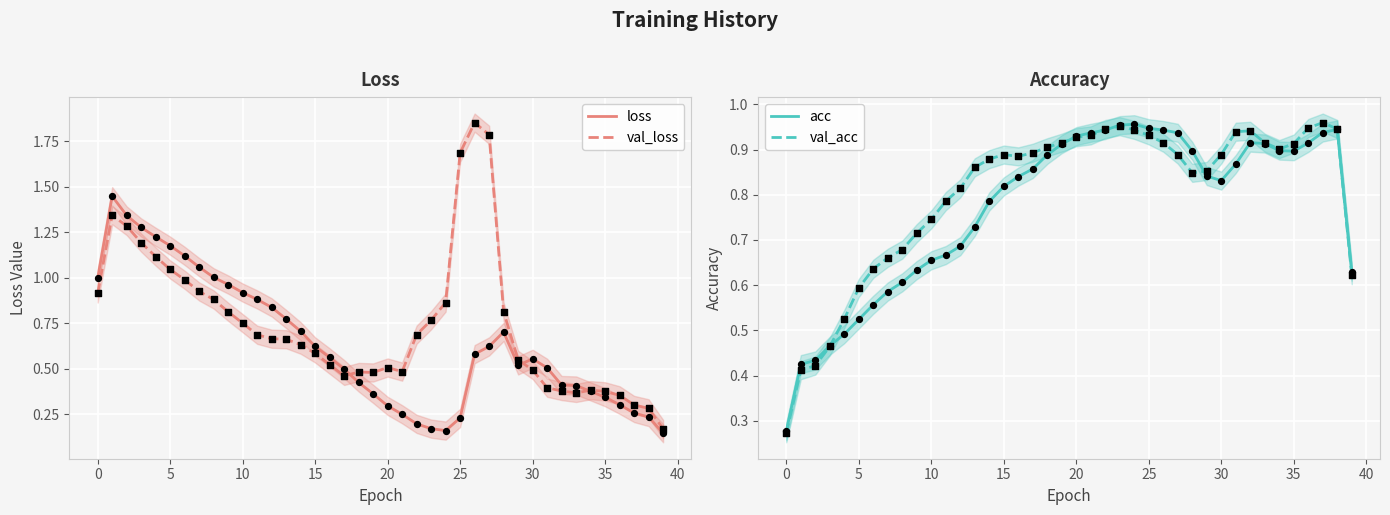

True or false: val_loss has a value of 0.9 at 0.

True